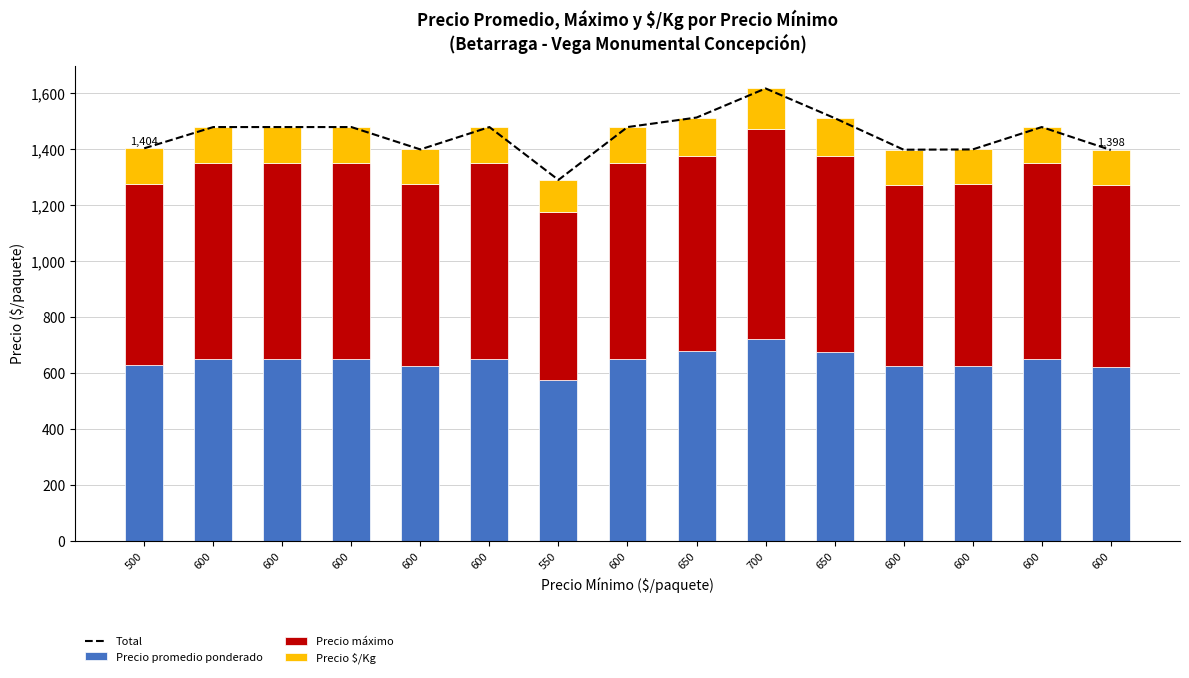

What are all the series names shown in the legend?

Total, Precio promedio ponderado, Precio máximo, Precio $/Kg